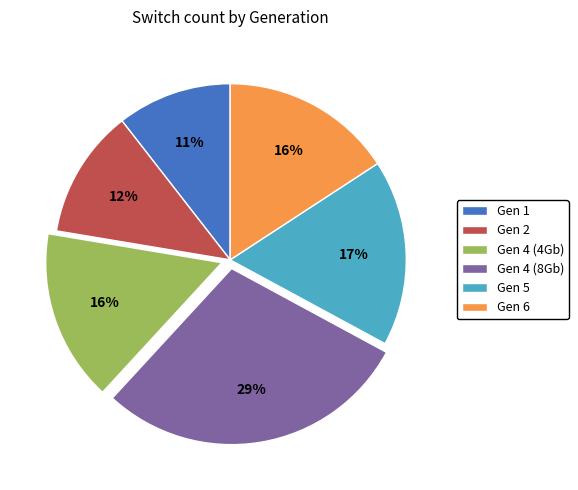

Count the number of slices in the pie.

6